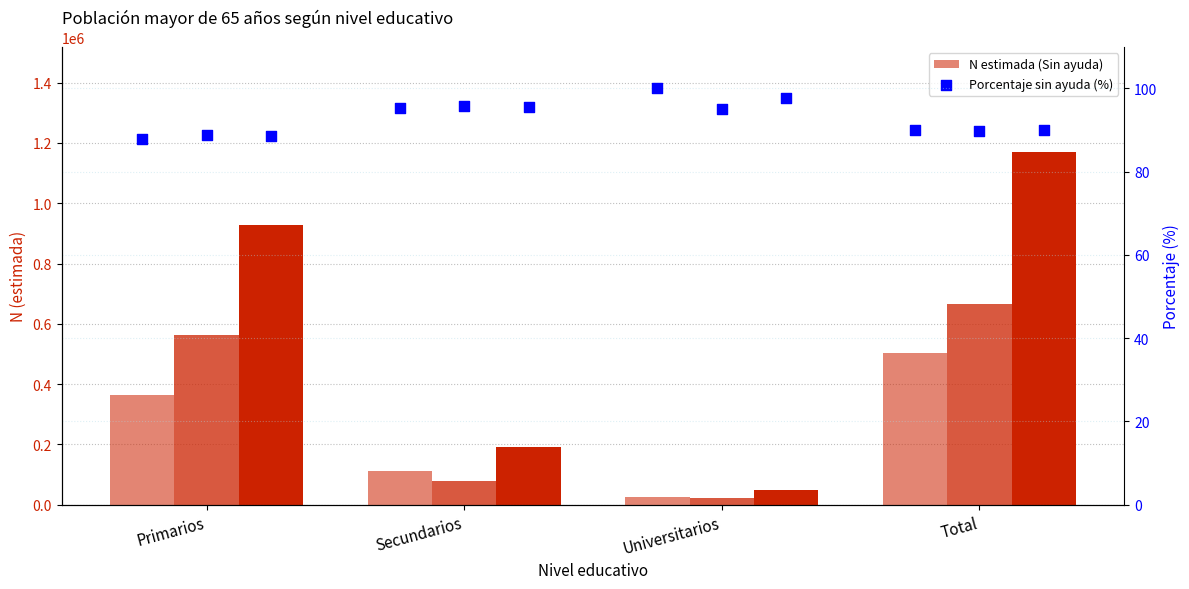

At which category is the sum across all series the highest?

Total